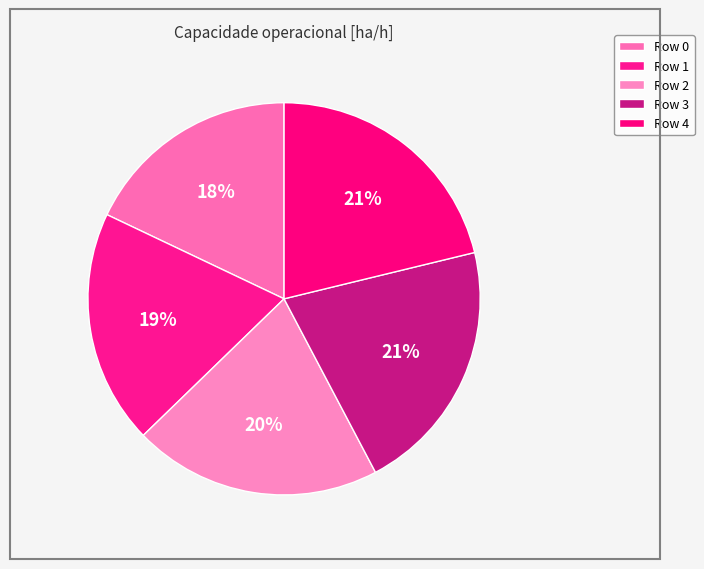

To the nearest percent, what is the difference between the Row 4 and Row 2 slice percentages?

1%